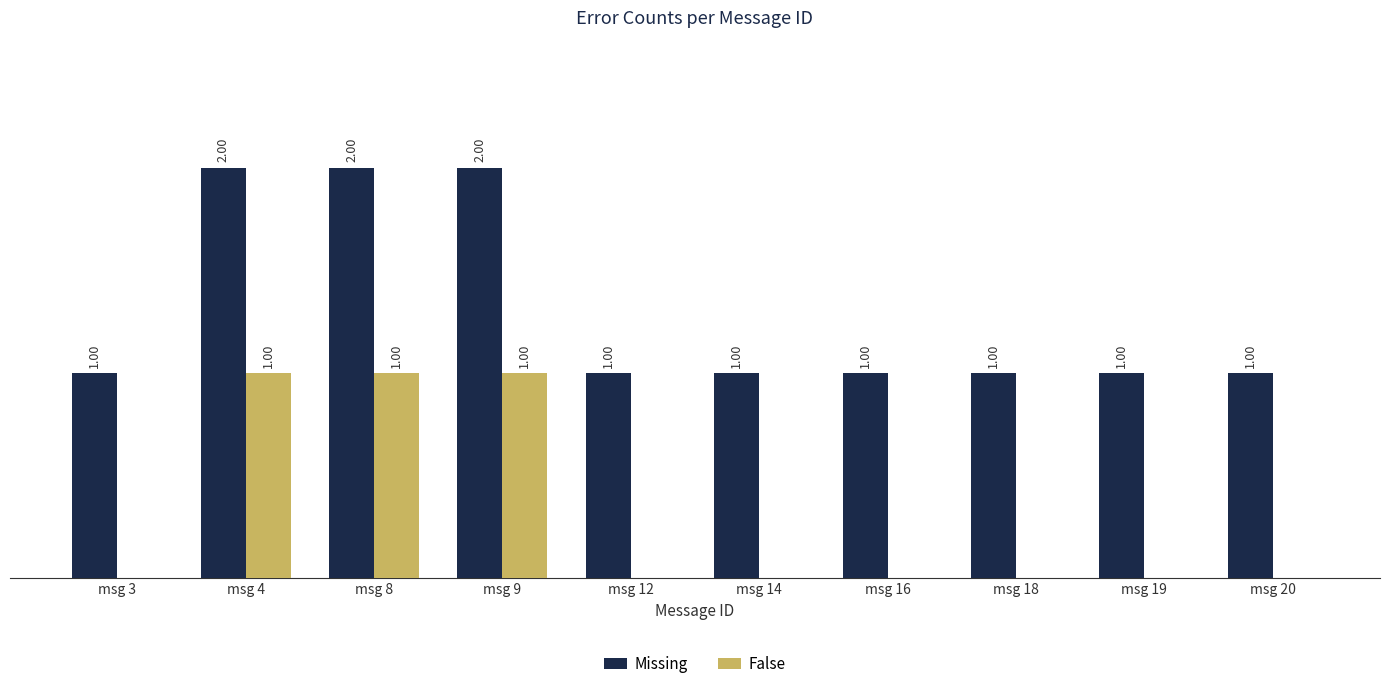

Which series has the largest total across all categories?

Missing